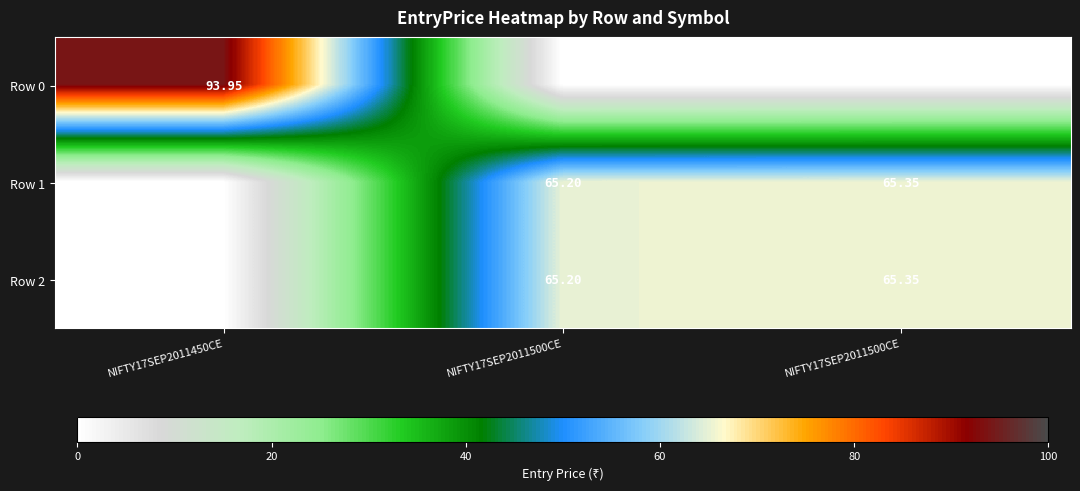

What is the difference between the highest and lowest values at NIFTY17SEP2011500CE?

65.2